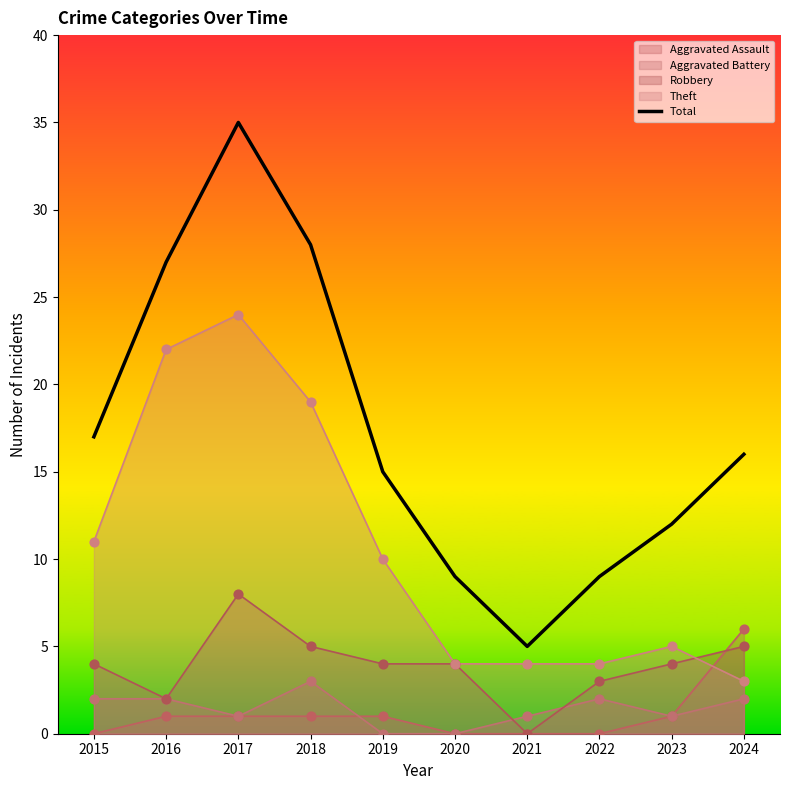

What is the change in value from 2015 to 2021?

-12